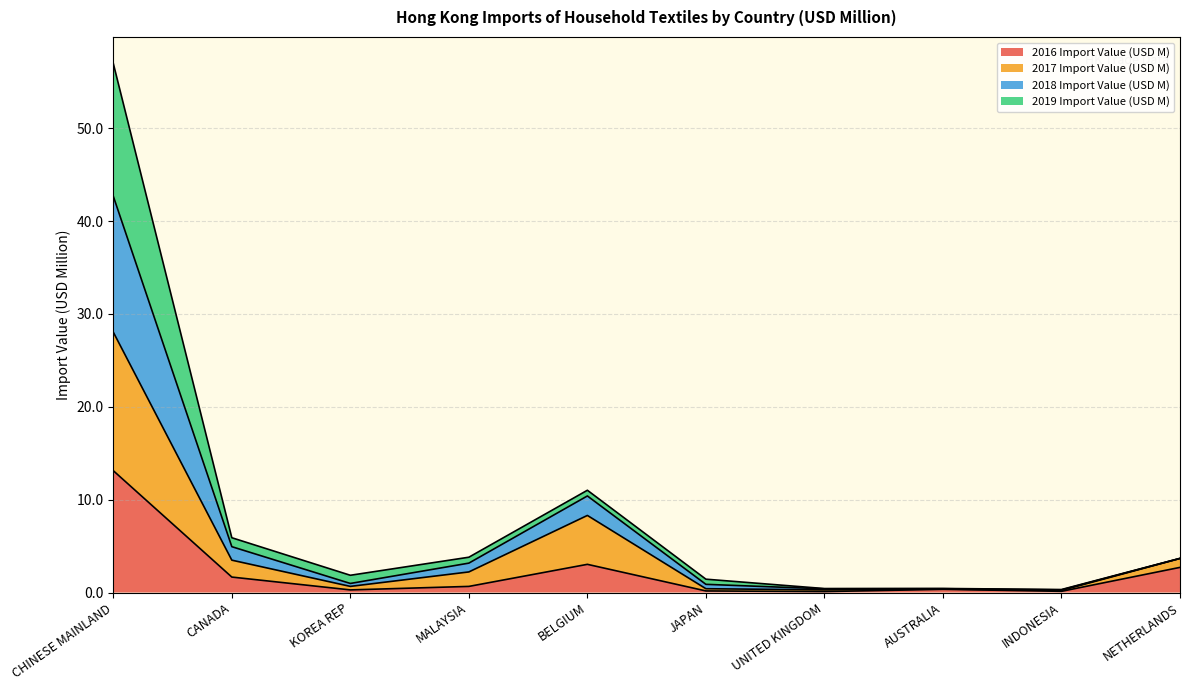

At which category is the sum across all series the highest?

CHINESE MAINLAND